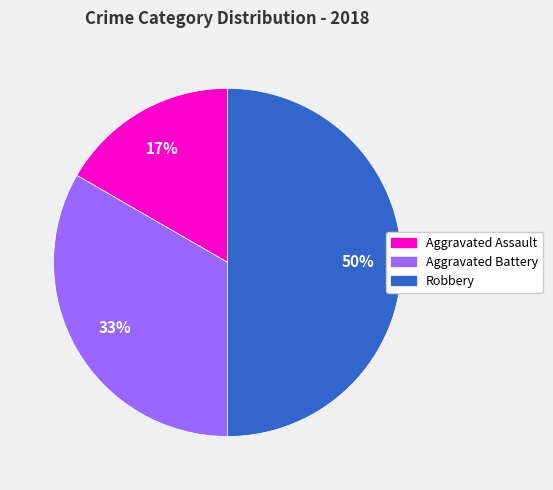

Does Aggravated Battery account for over 50% of the chart?

No